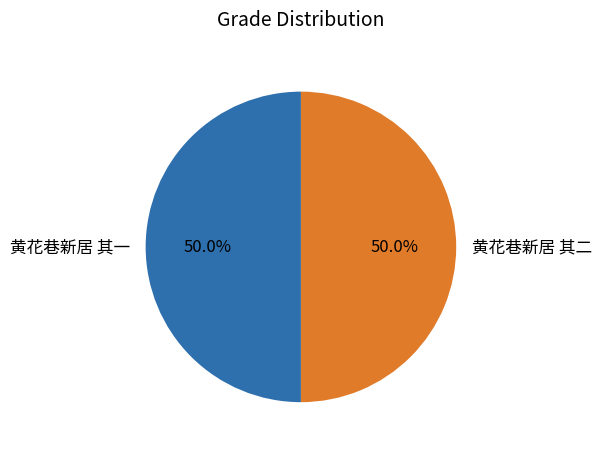

To the nearest percent, what percentage of the pie is 黄花巷新居 其一?

50%